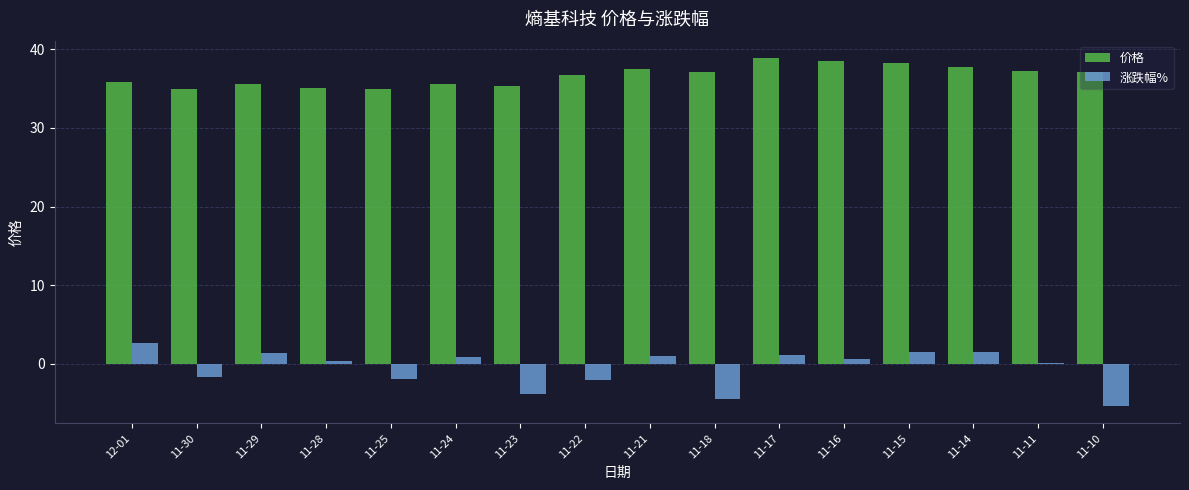

What is the total value across all series at 11-22?

34.7